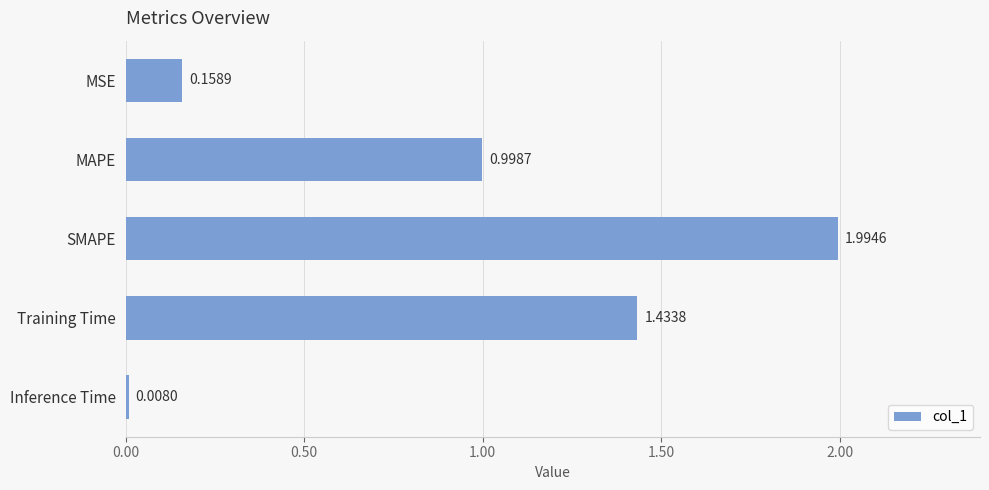

What is the label of the 1st bar from the bottom?

Inference Time